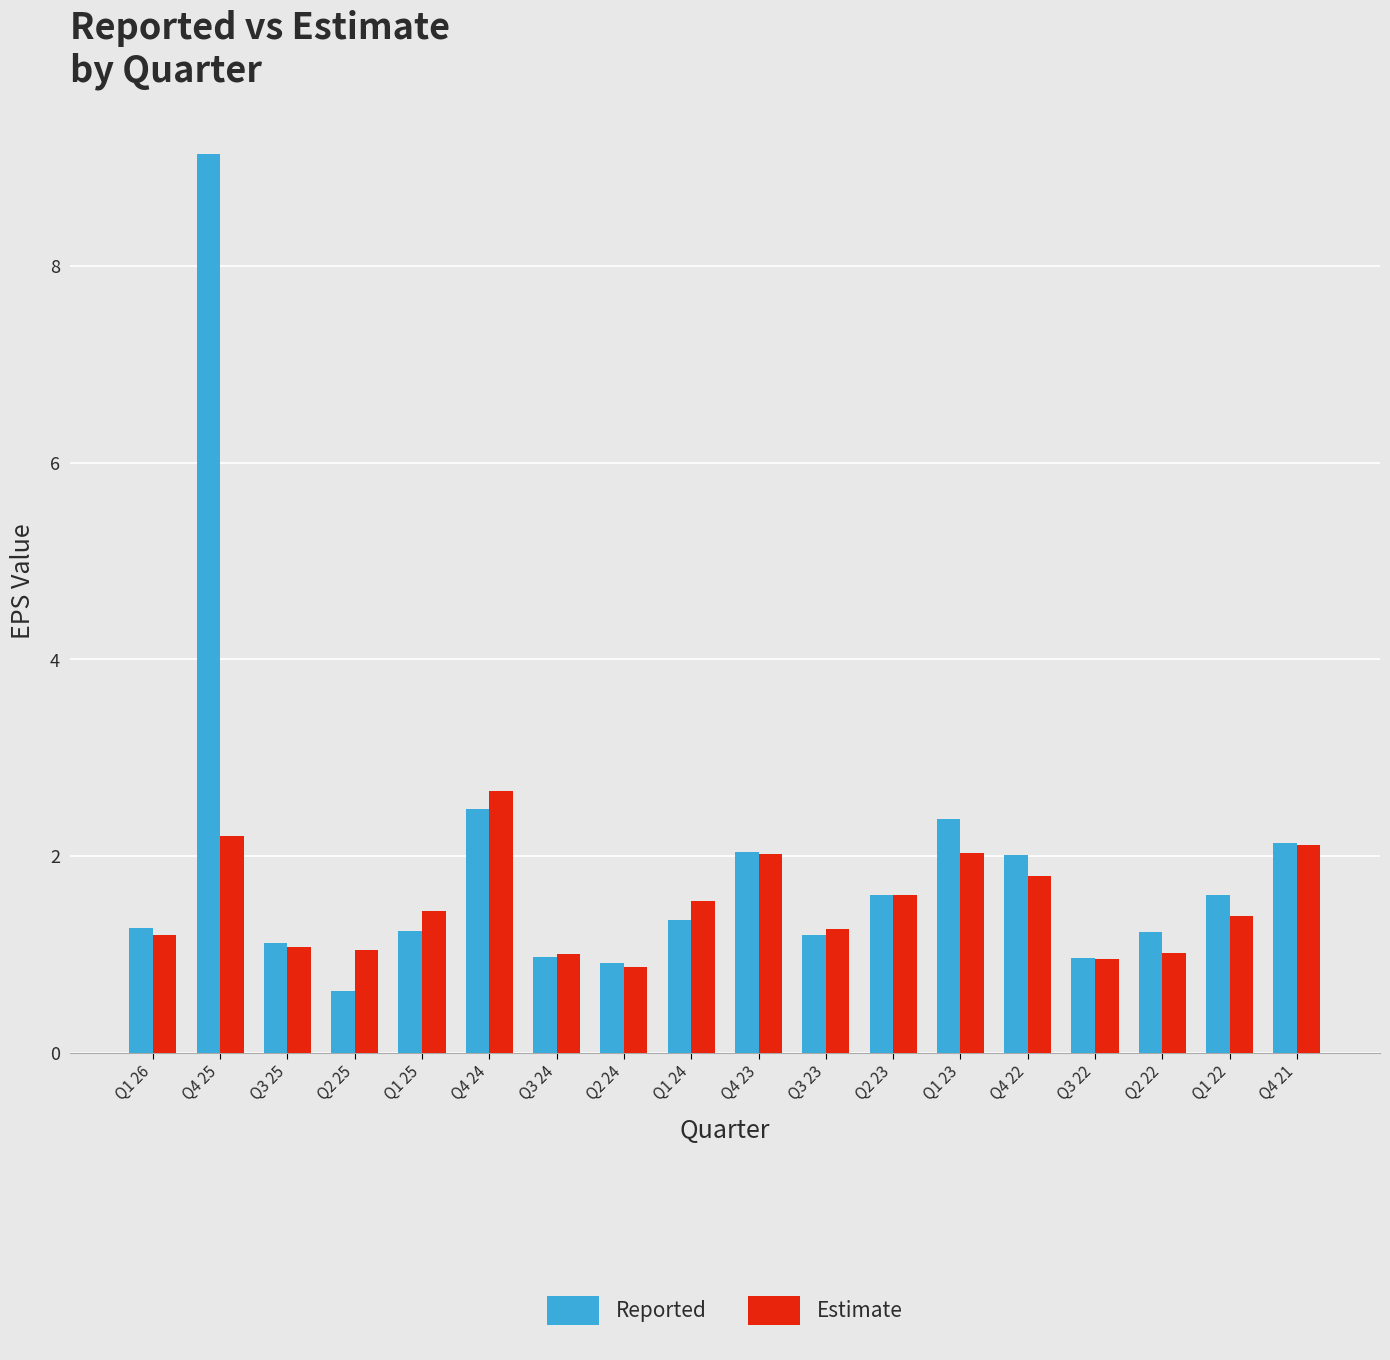

Between Q4 22 and Q4 21, which series saw the biggest shift?

Estimate